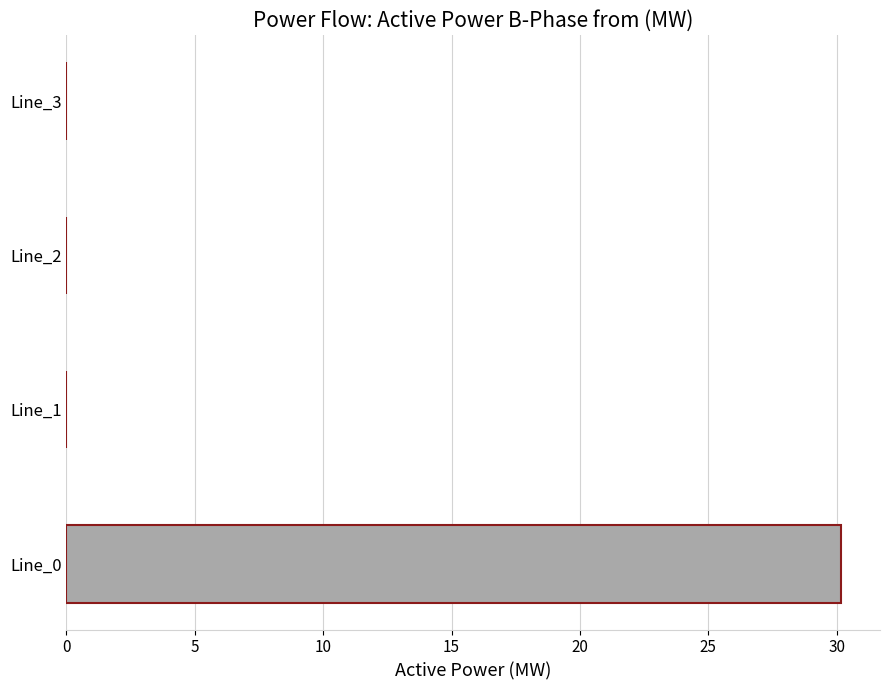

How many categories are shown in the chart?

4